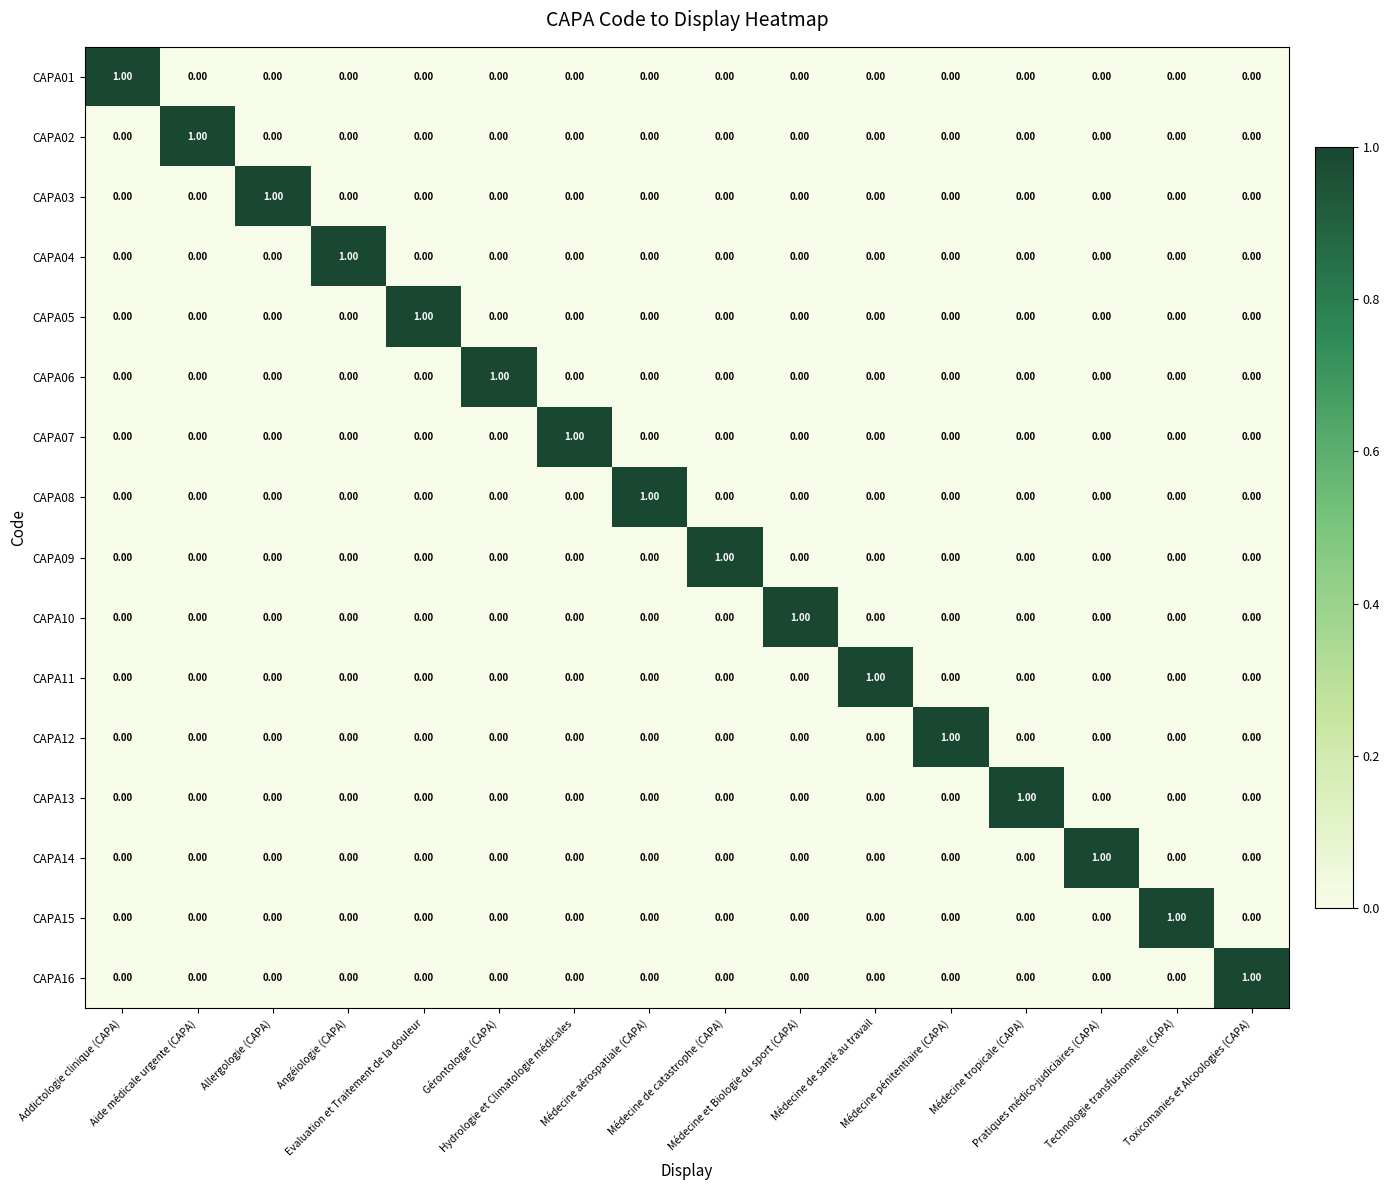

What is the difference between the highest and lowest values at Technologie transfusionnelle (CAPA)?

1